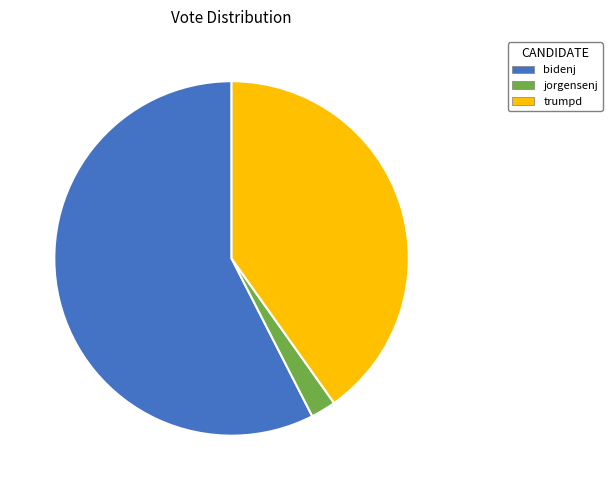

What is the smallest slice in the pie chart?

jorgensenj